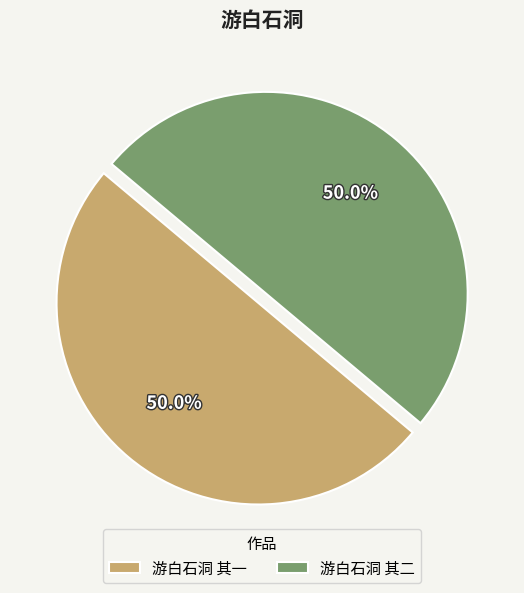

To the nearest percent, what is the average slice percentage?

50%